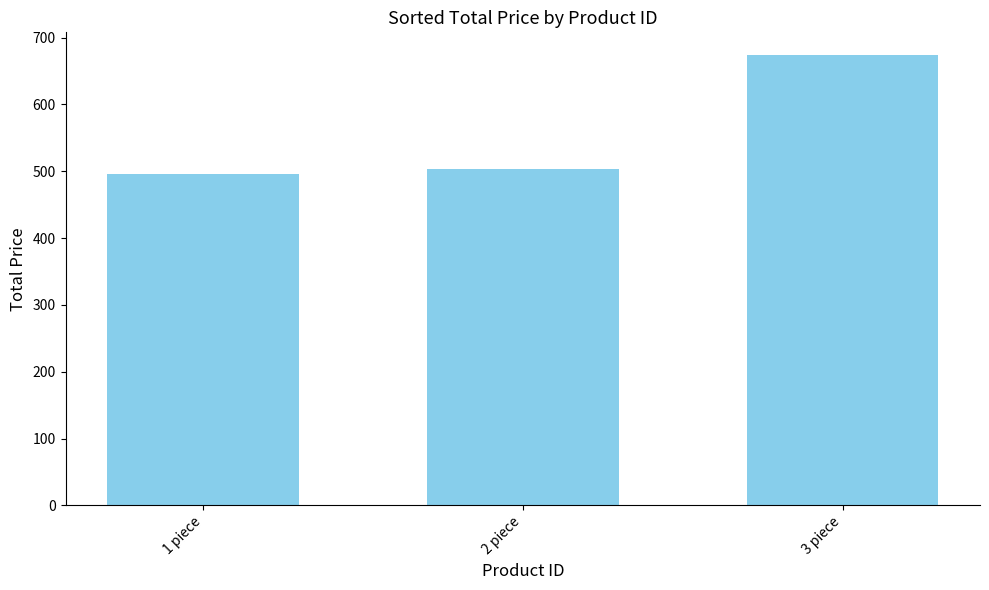

List the labels in order of value, smallest first.

1 piece, 2 piece, 3 piece